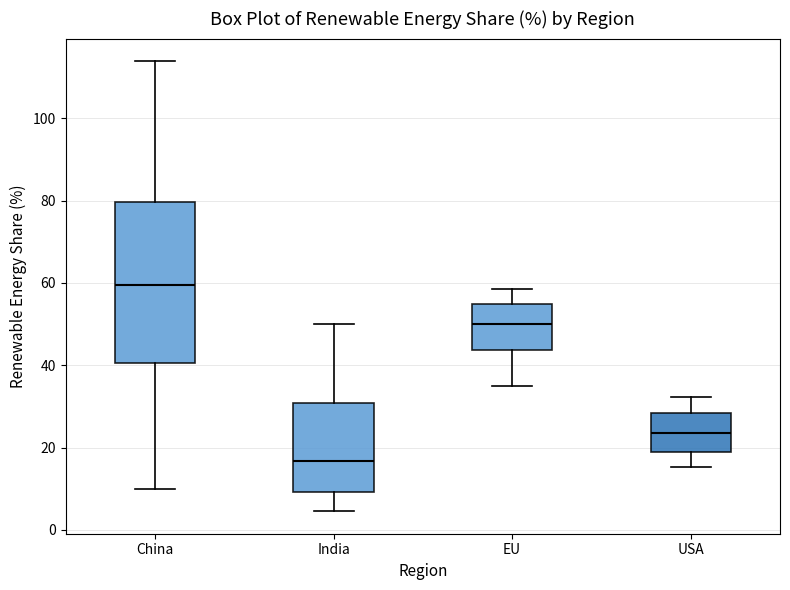

Which box's median line is the highest?

China